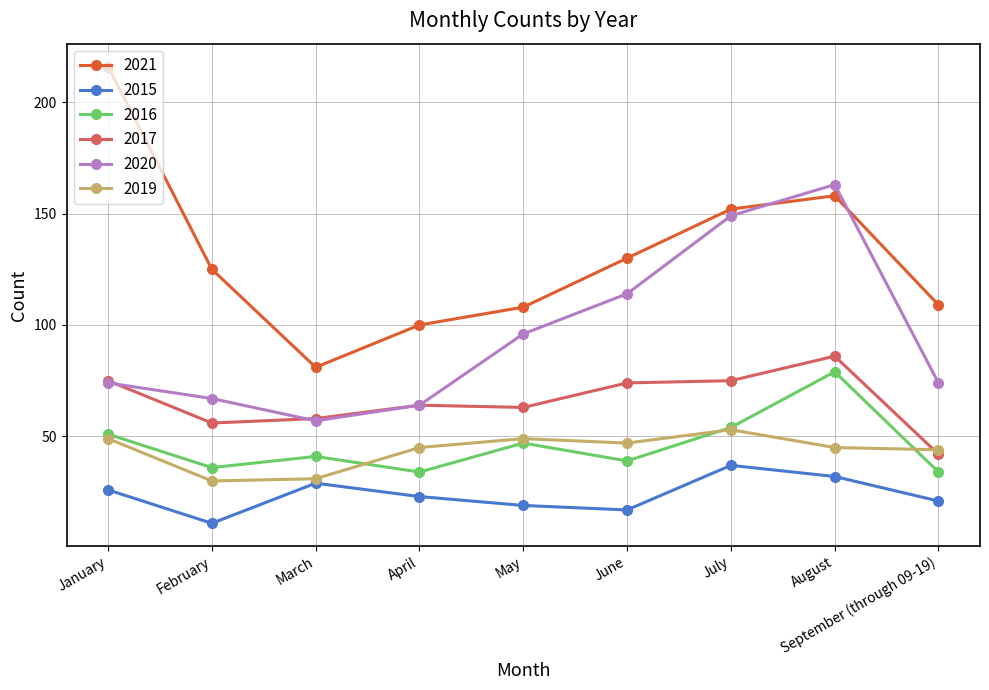

Rank the categories by 2015 value from highest to lowest.

July, August, March, January, April, September (through 09-19), May, June, February